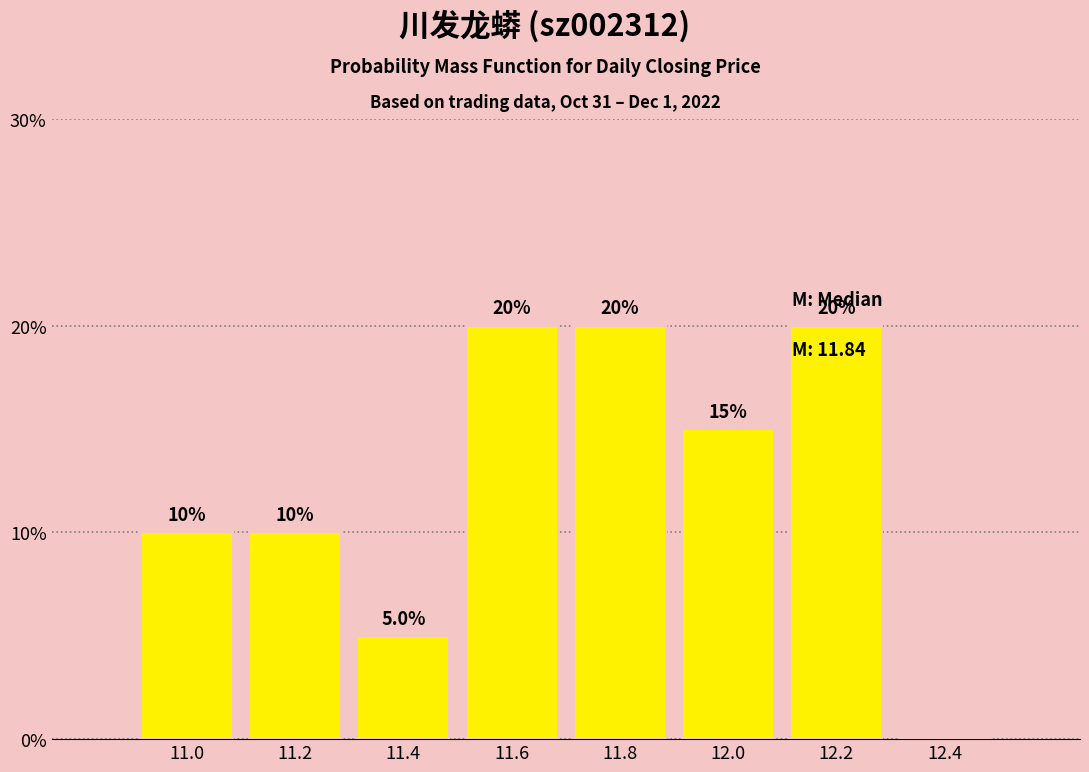

Reading left to right, extract all data points from this chart.

11.0=10	11.2=10	11.4=5	11.6=20	11.8=20	12.0=15	12.2=20	12.4=0